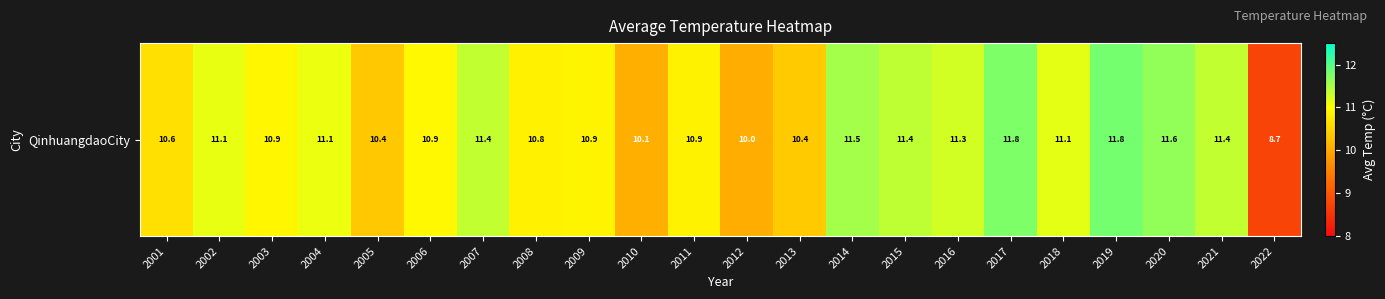

Count the number of values greater than 11.

11